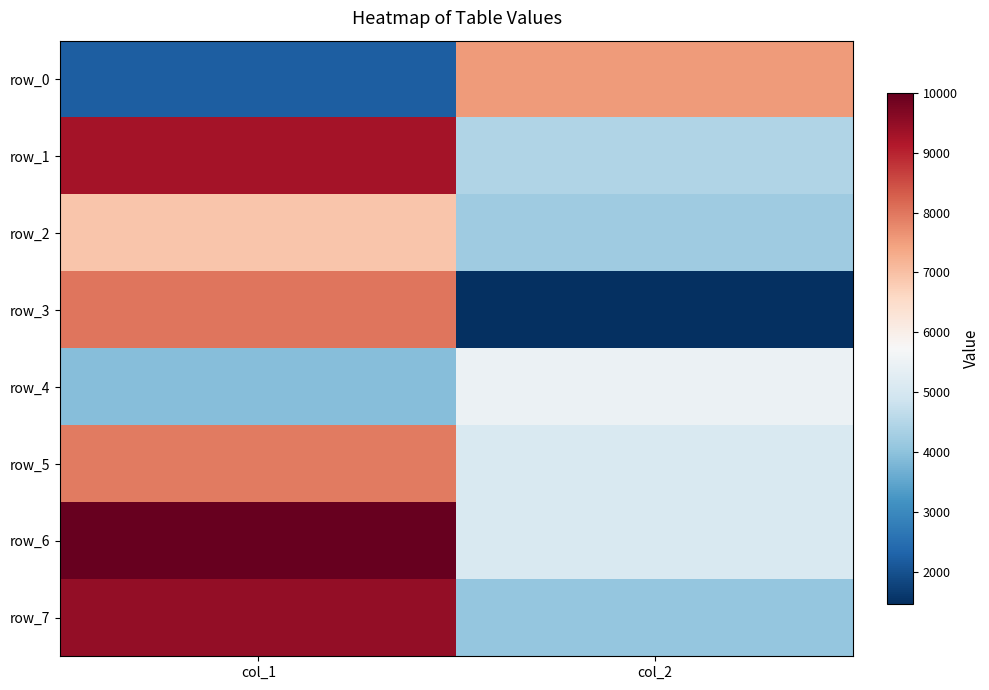

At col_1, list the series in order from smallest to largest.

row_0, row_4, row_2, row_5, row_3, row_1, row_7, row_6